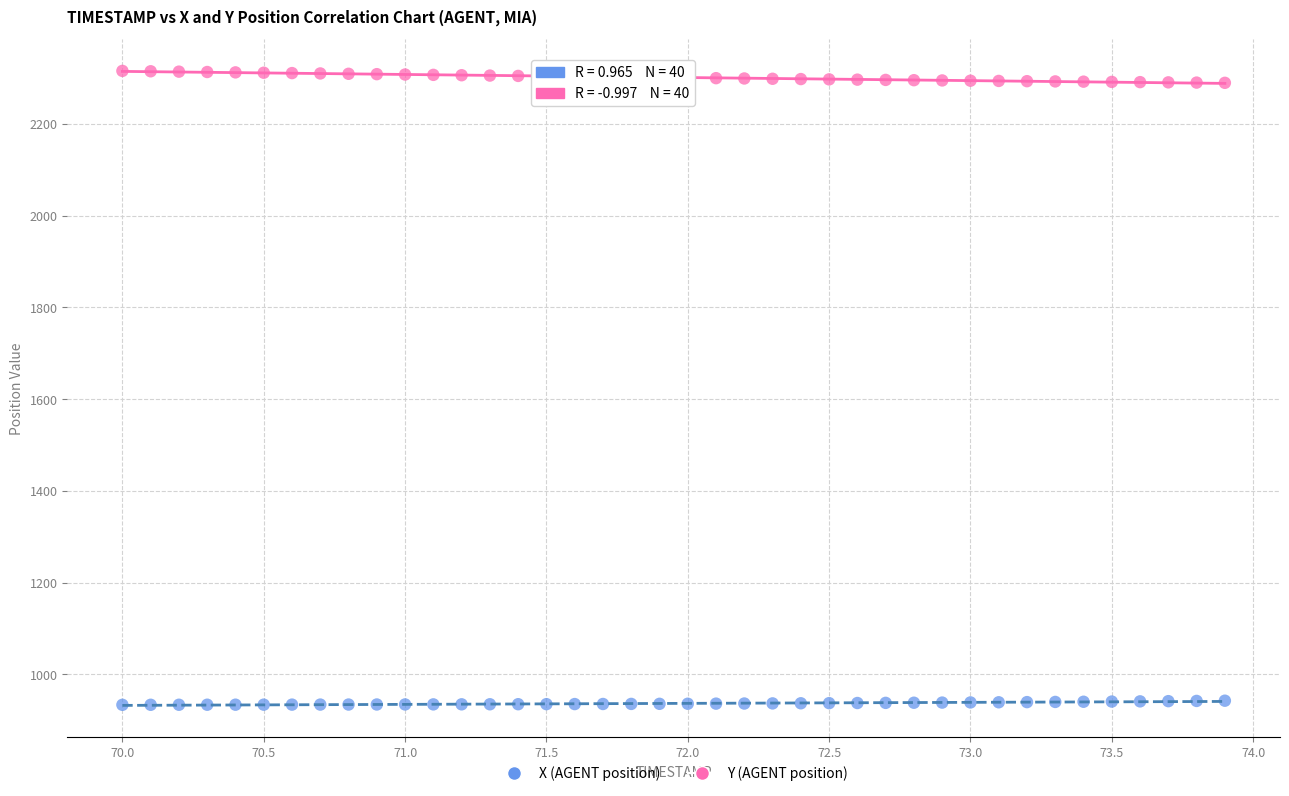

Which series contains the lowest Y value?

X (AGENT position)